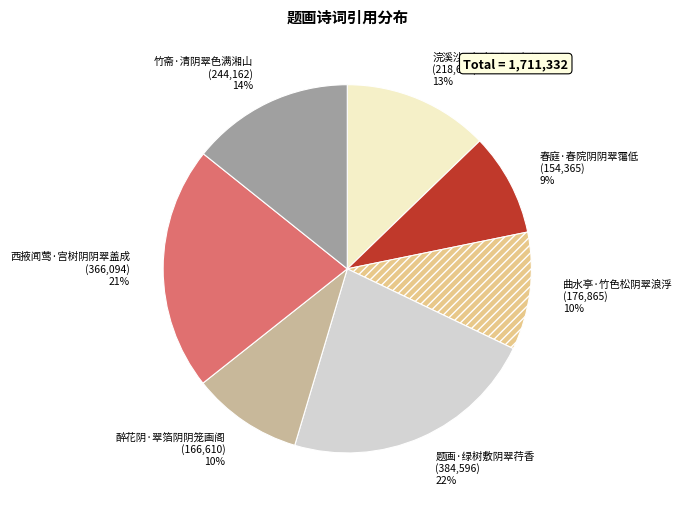

To the nearest percent, what is the average slice percentage?

14%